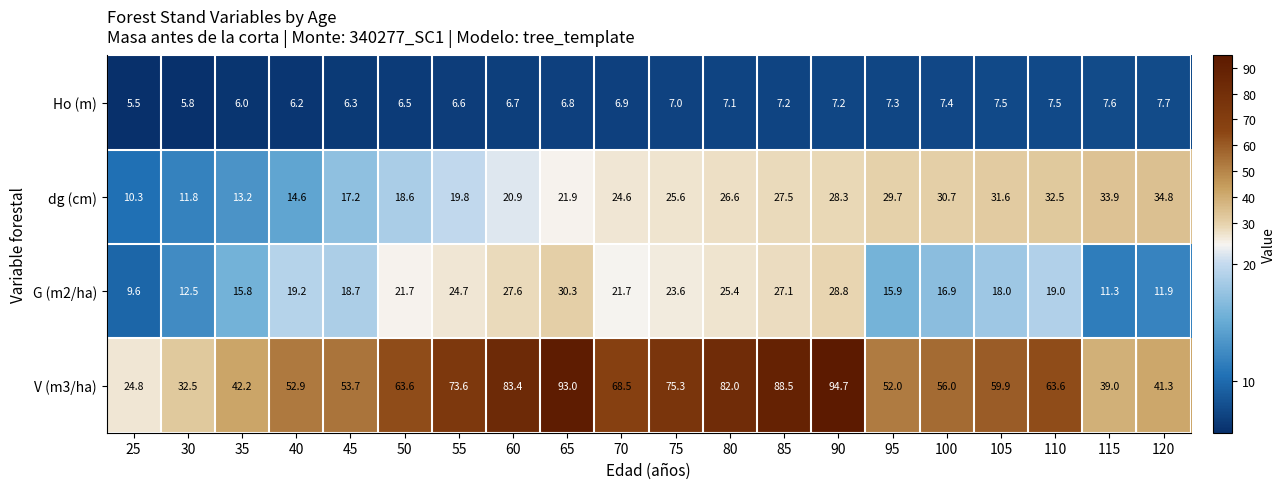

What is the lowest value of the G (m2/ha) series?

9.6